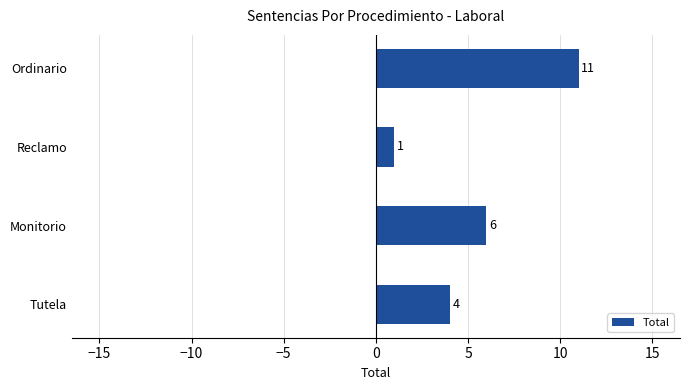

Is it true that the value at Tutela is 4?

True